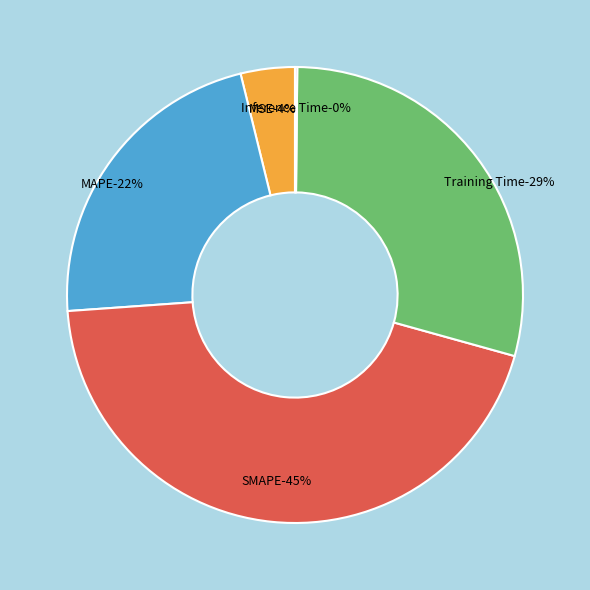

To the nearest percent, what is the difference between the MSE and Inference Time slice percentages?

4%